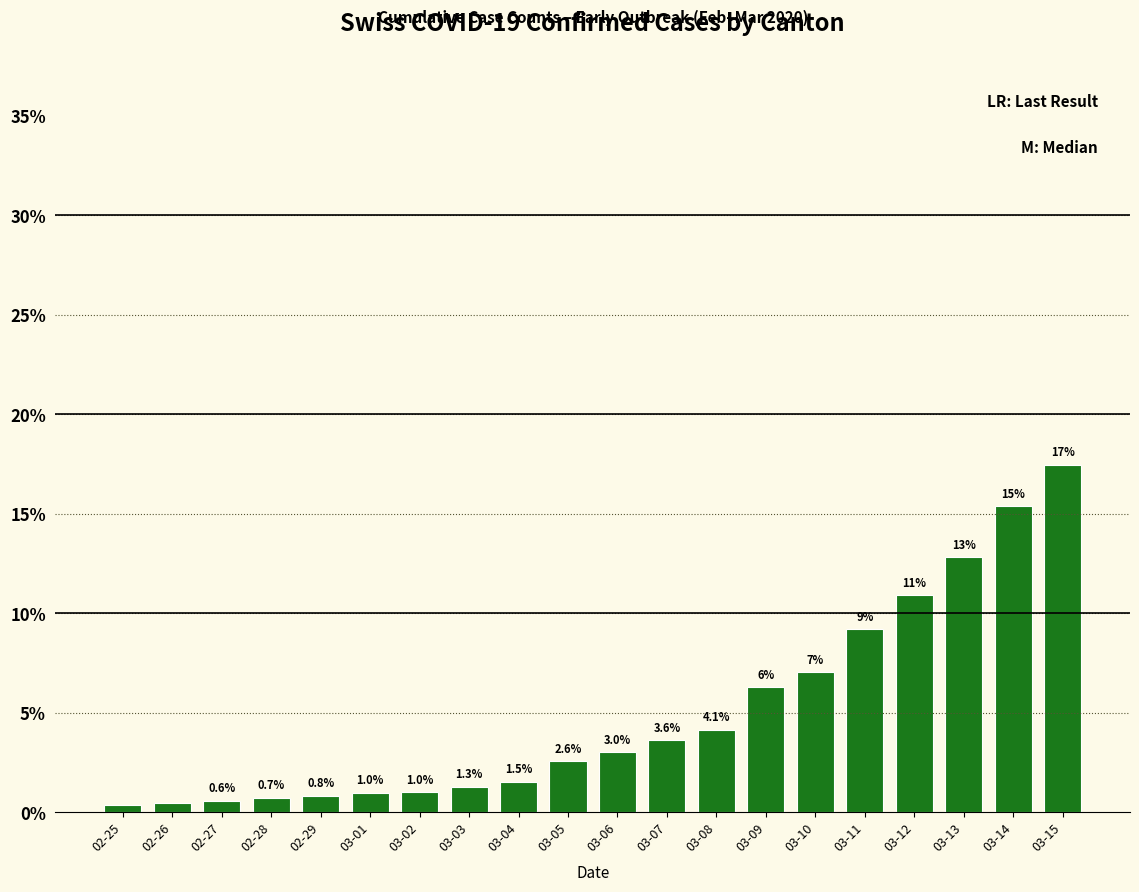

What is the label of the 5th bar from the right?

03-11